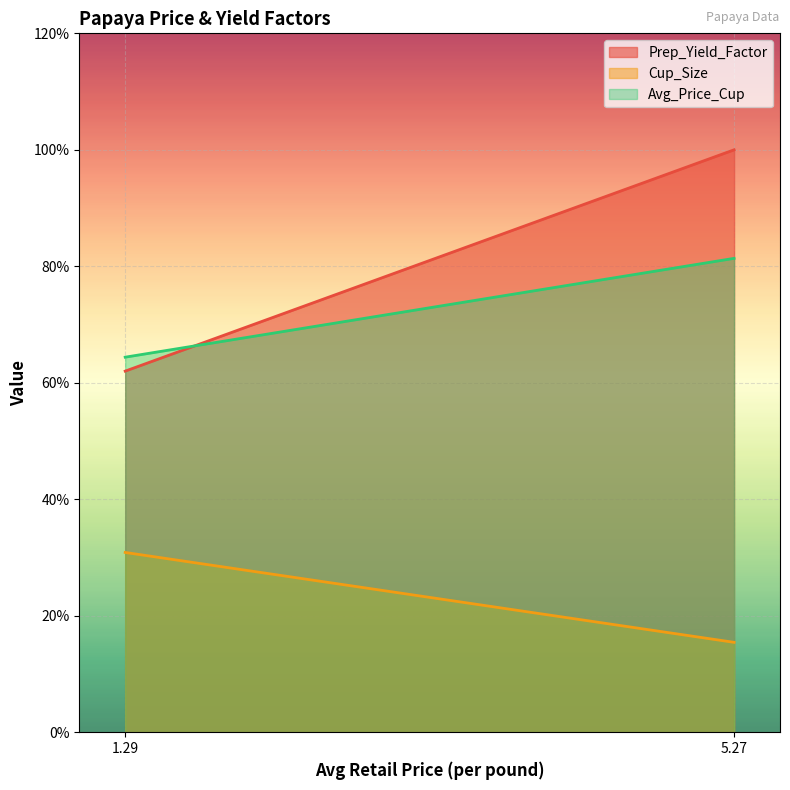

Which series has the largest total across all categories?

Prep_Yield_Factor